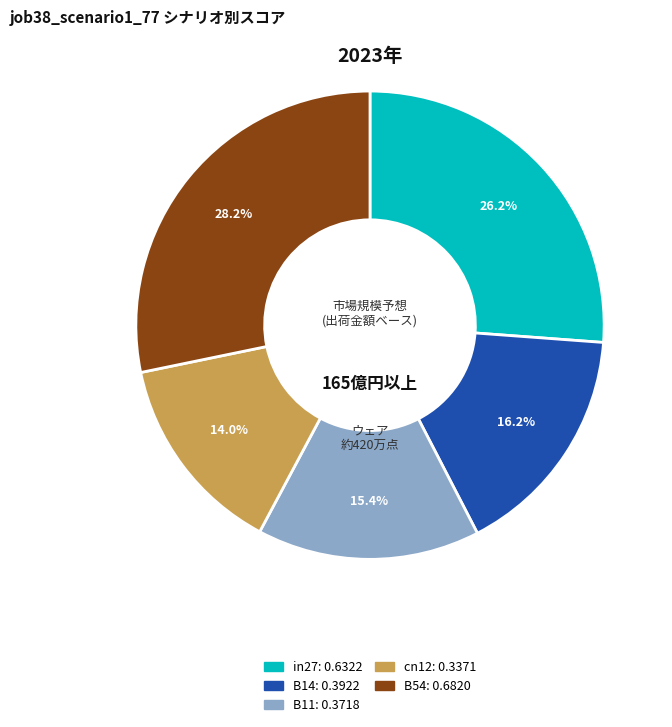

To the nearest percent, what is the combined percentage of B54 and cn12?

42%